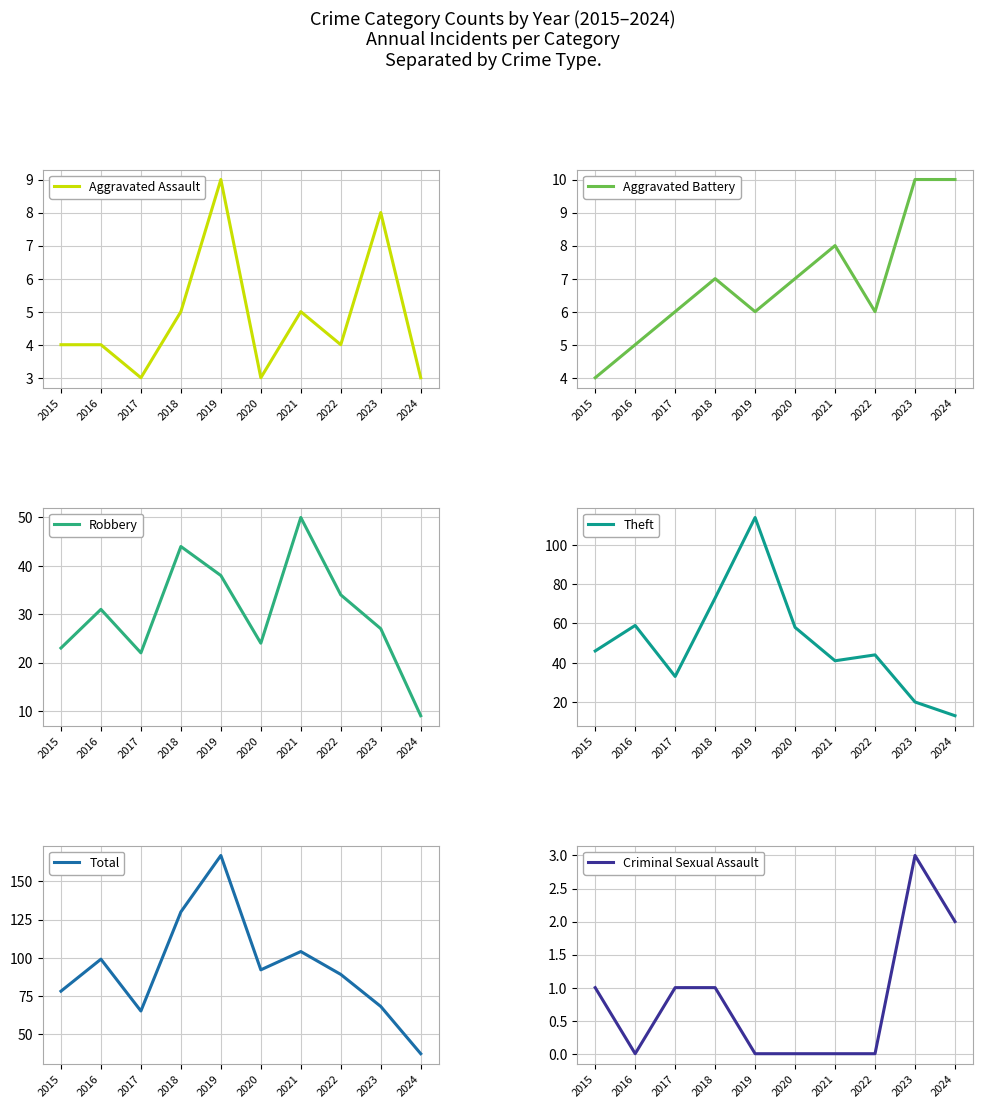

Which series has the largest range (max minus min)?

Total